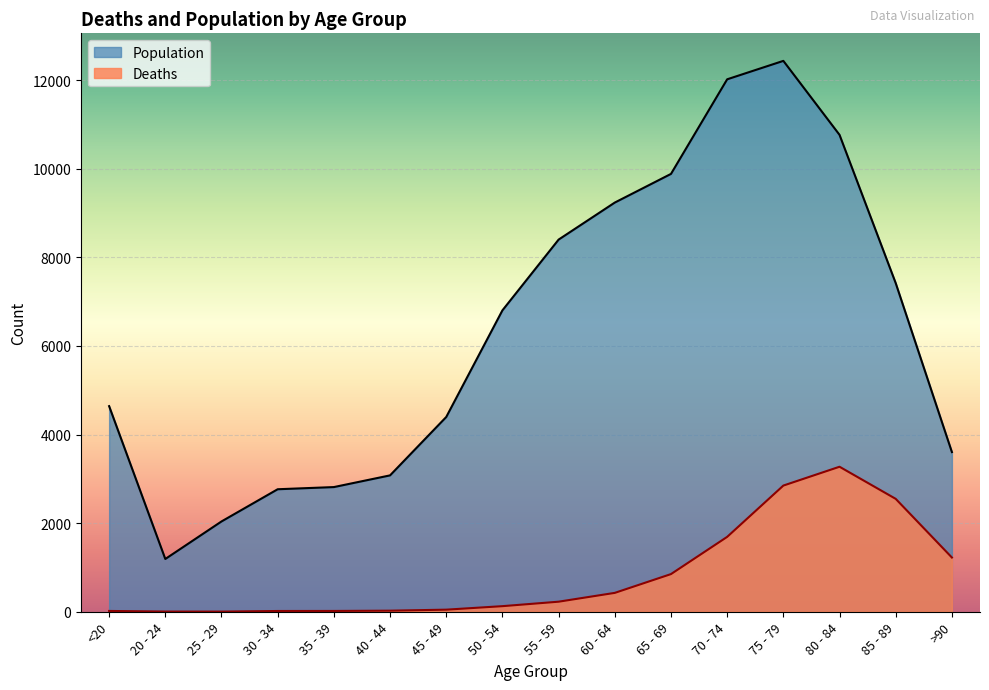

True or false: Deaths has a value of 9 at 35 - 39.

False